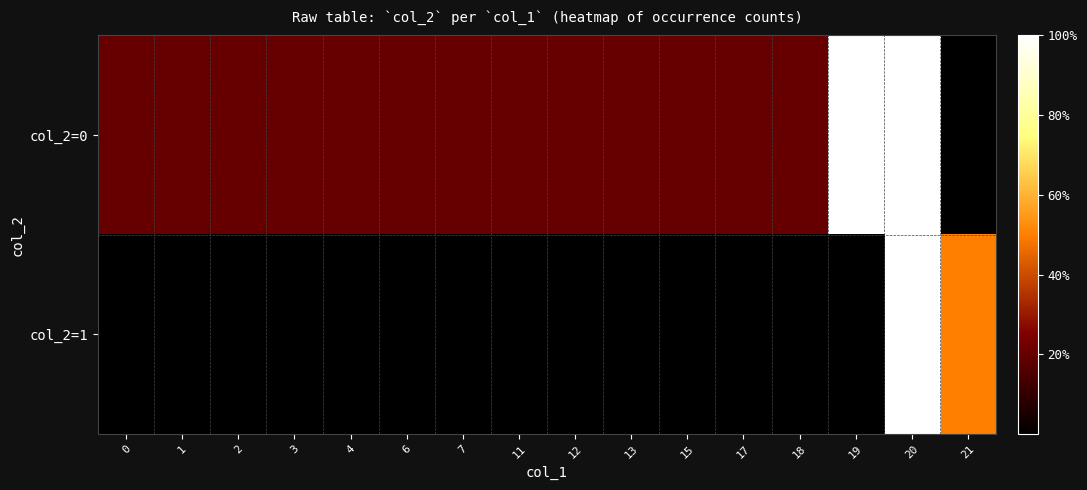

What is the total value across all series at 2?

0.2